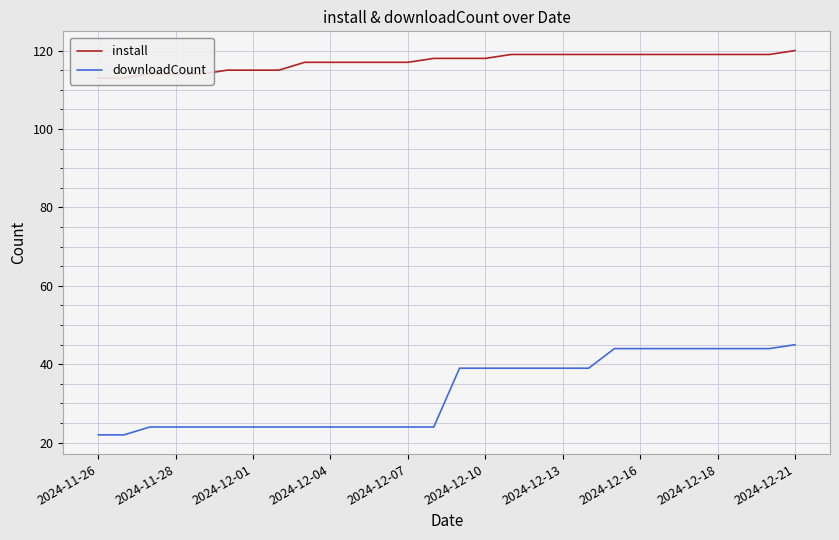

What is the value of the downloadCount point at the 25th from the left?

44